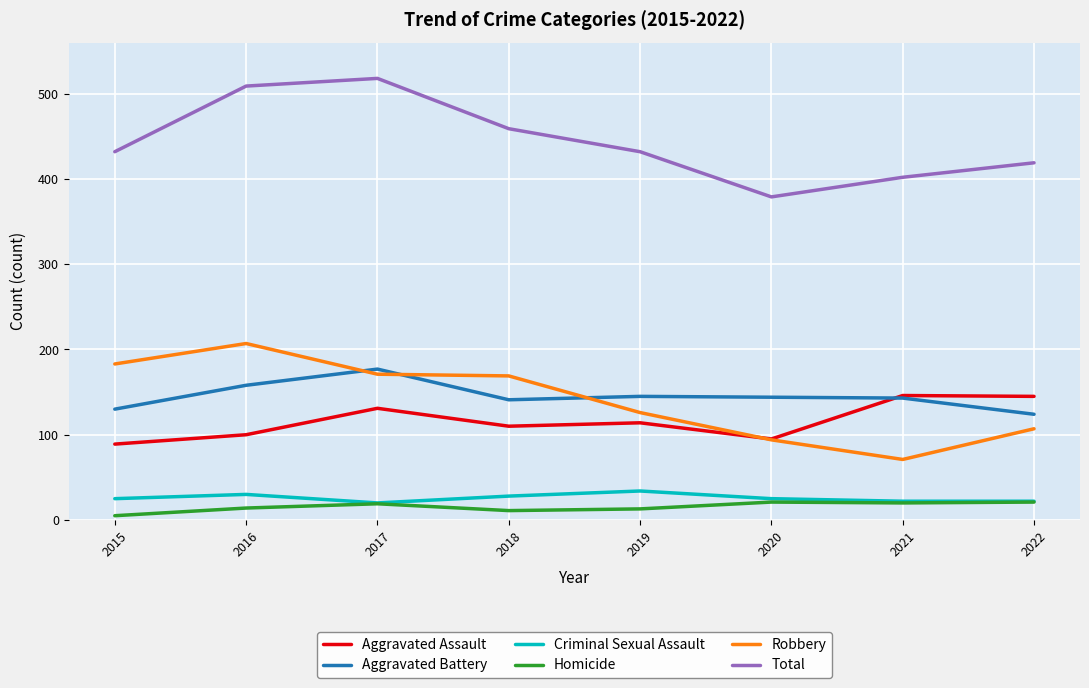

In Total, how many points are higher than both neighbors (excluding endpoints)?

1